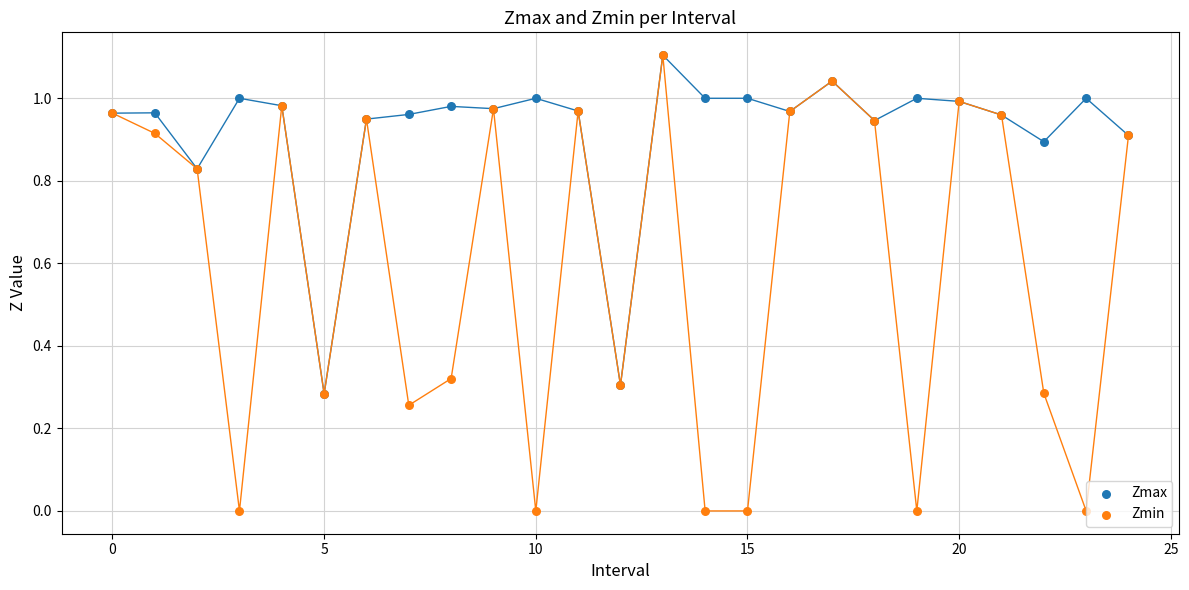

Which series reaches the minimum Y coordinate?

Zmin